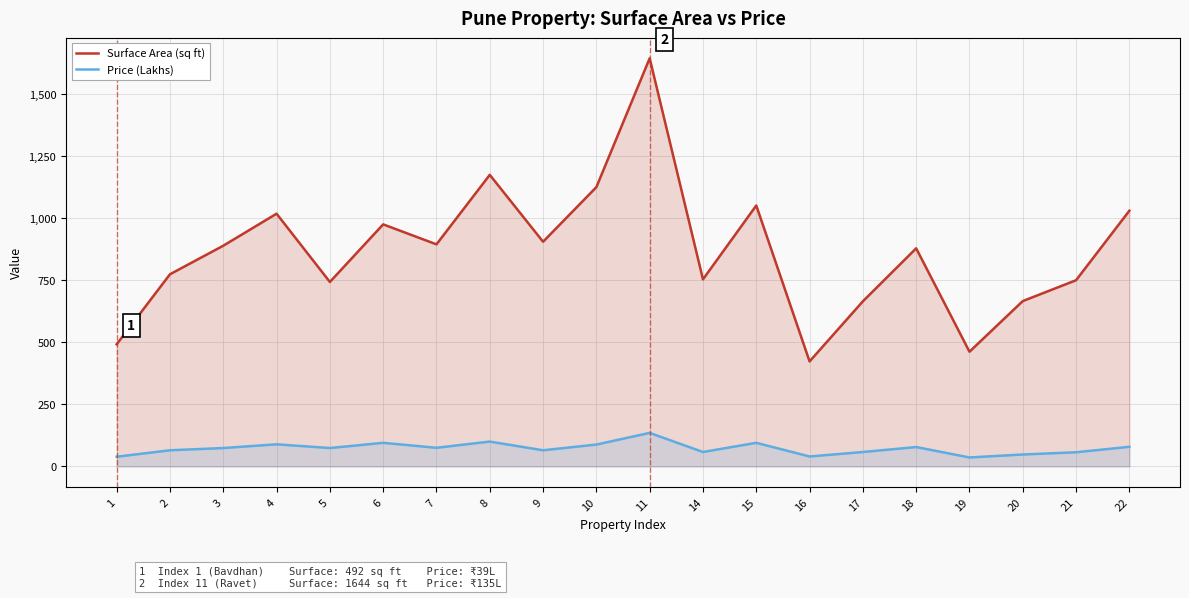

List the series in order of their overall mean, highest first.

Surface Area (sq ft), Price (Lakhs)